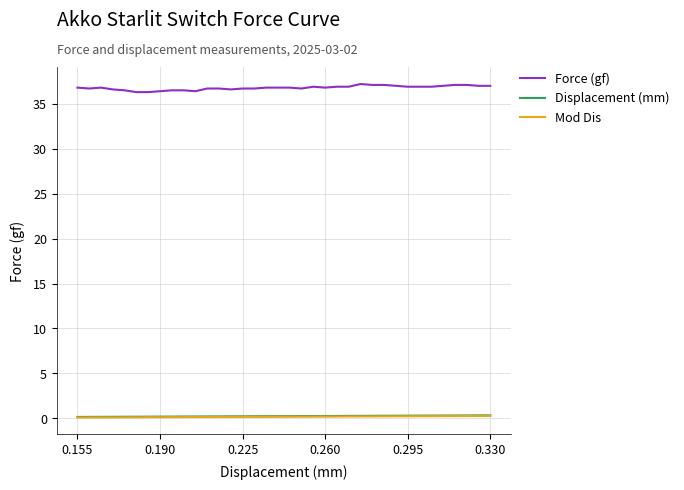

Which series has the largest total across all categories?

Force (gf)